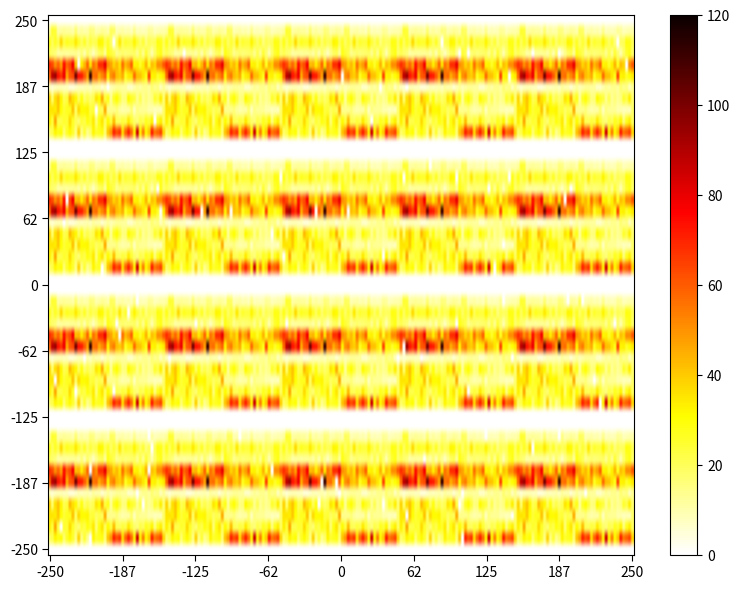

Reading right to left, extract all data points from this chart.

i0: 0	0
i1: 8	12
i2: 24	26
i3: 14	11
i4: 33	44
i5: 41	73
i6: 13	9
i7: 21	29
i8: 13	31
i9: 22	17
i10: 85	38
i11: 0	0